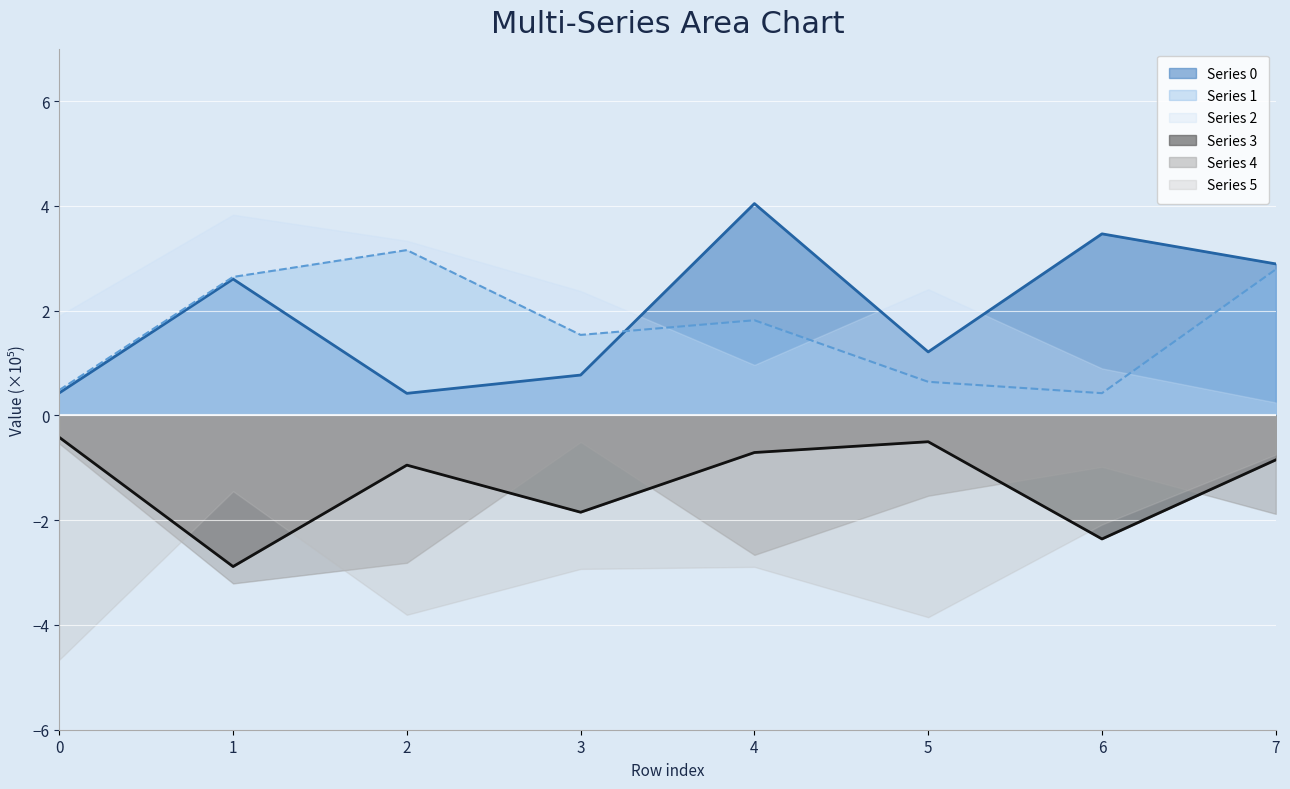

True or false: Series 1 and Series 3 intersect in this chart.

False